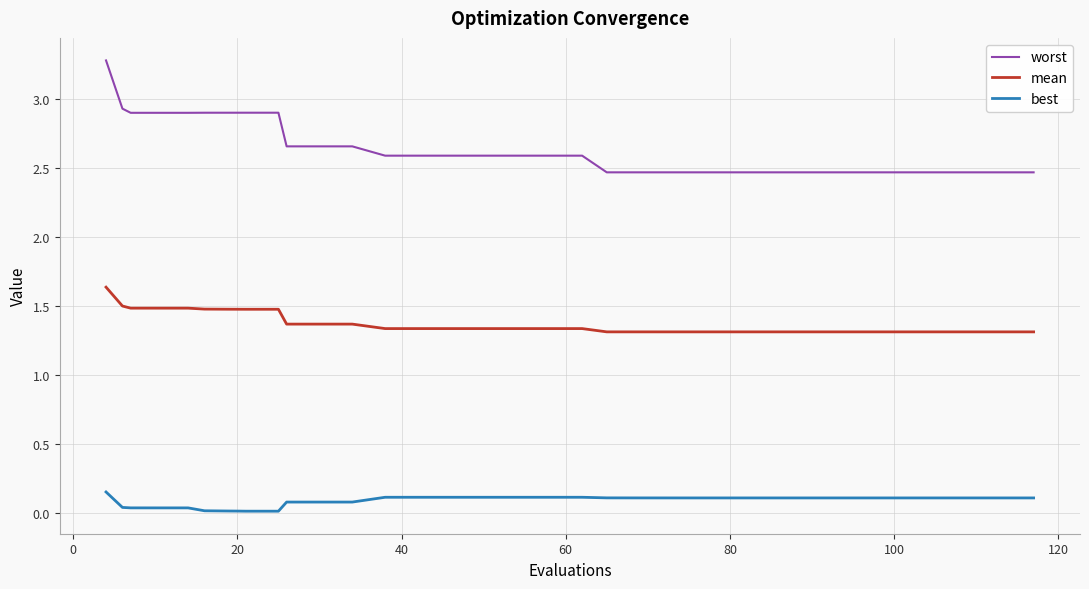

What is the average value of the worst series?

2.6